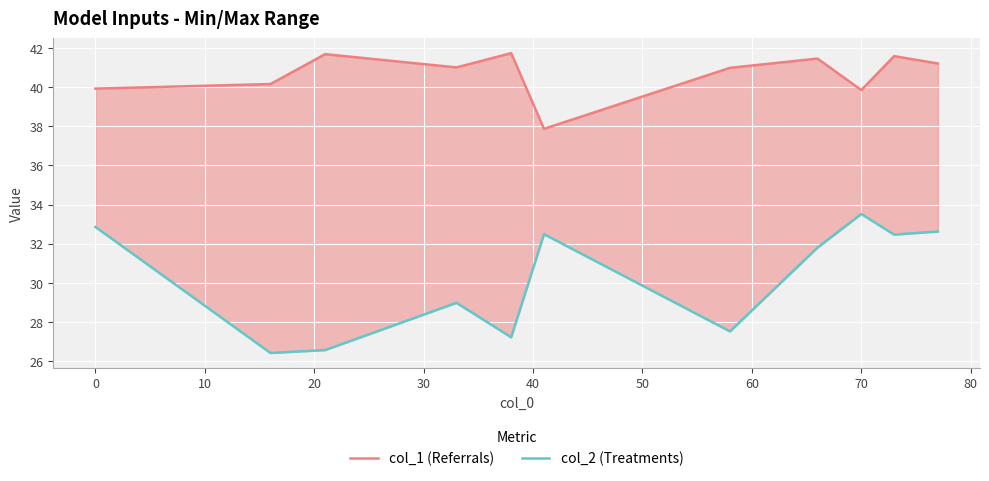

Is it true that col_2 (Treatments) equals 53.6 at 60?

False